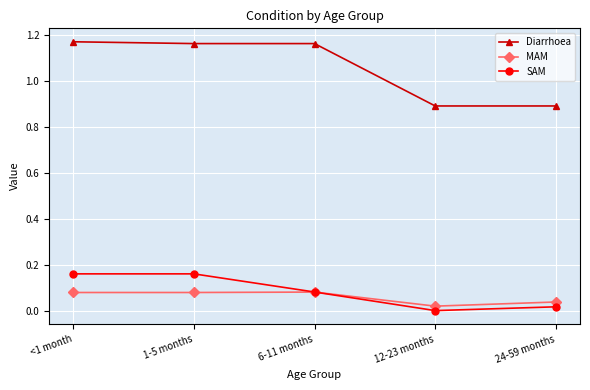

Which series has the largest range (max minus min)?

Diarrhoea